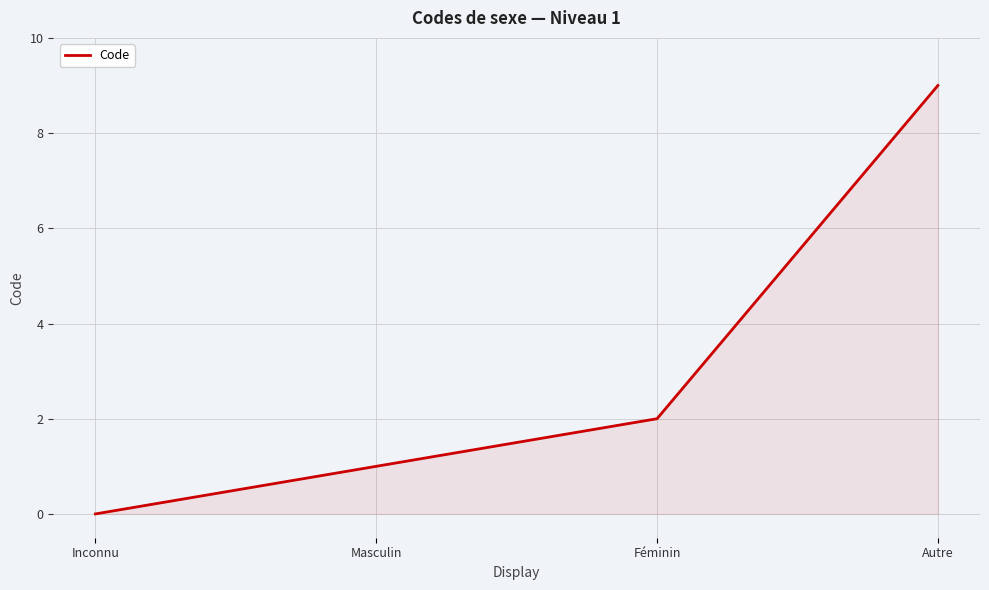

What is the approximate value at Masculin?

1